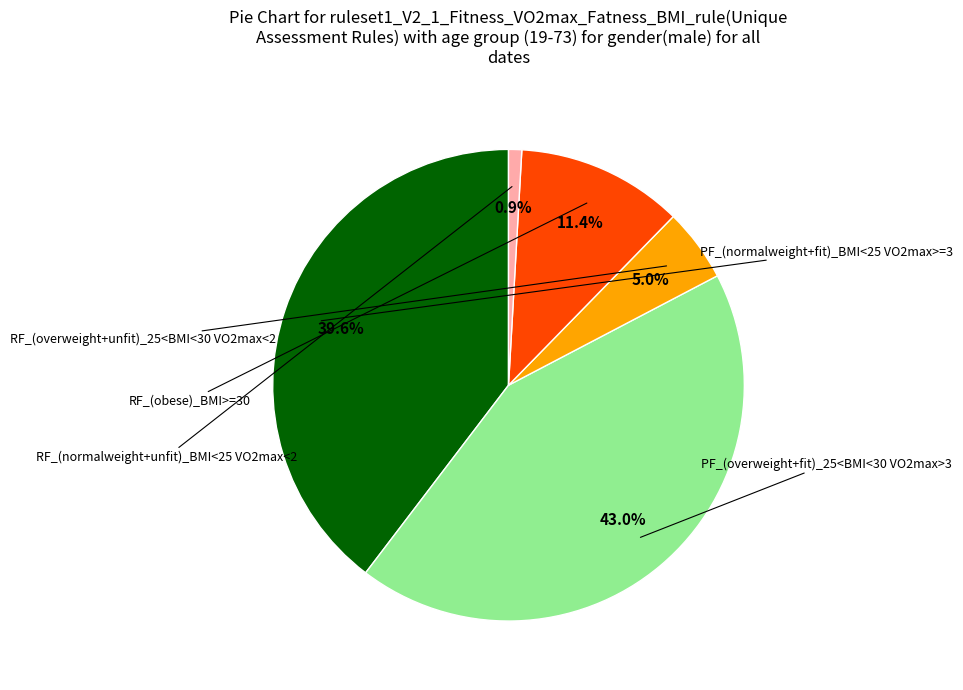

Does any single category account for the majority?

No